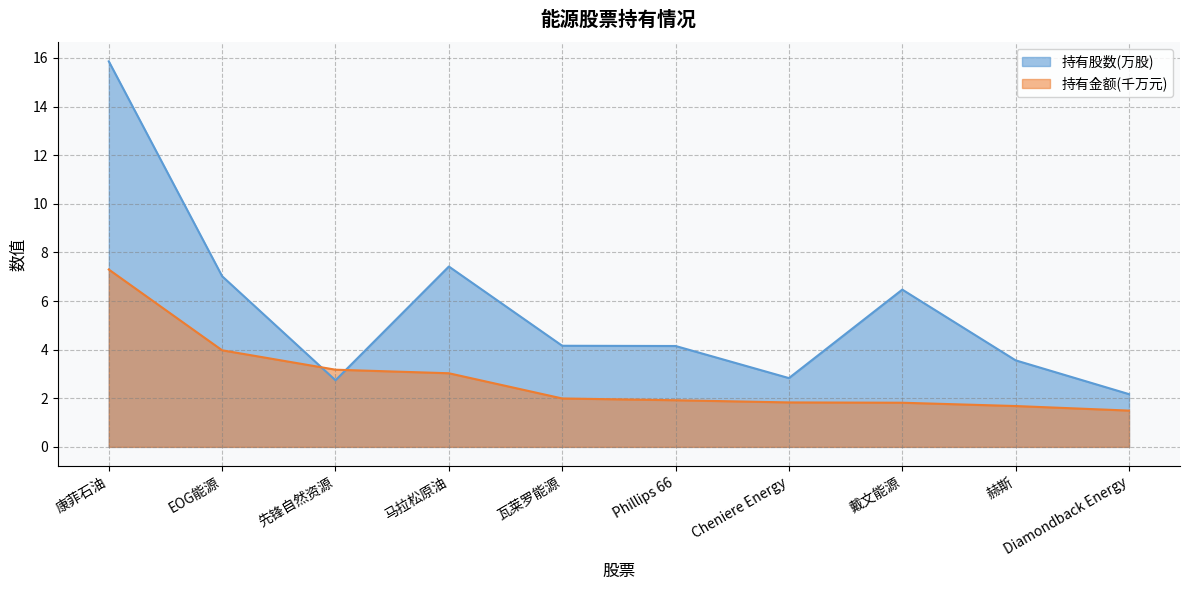

What is the label of the 9th point from the right?

EOG能源